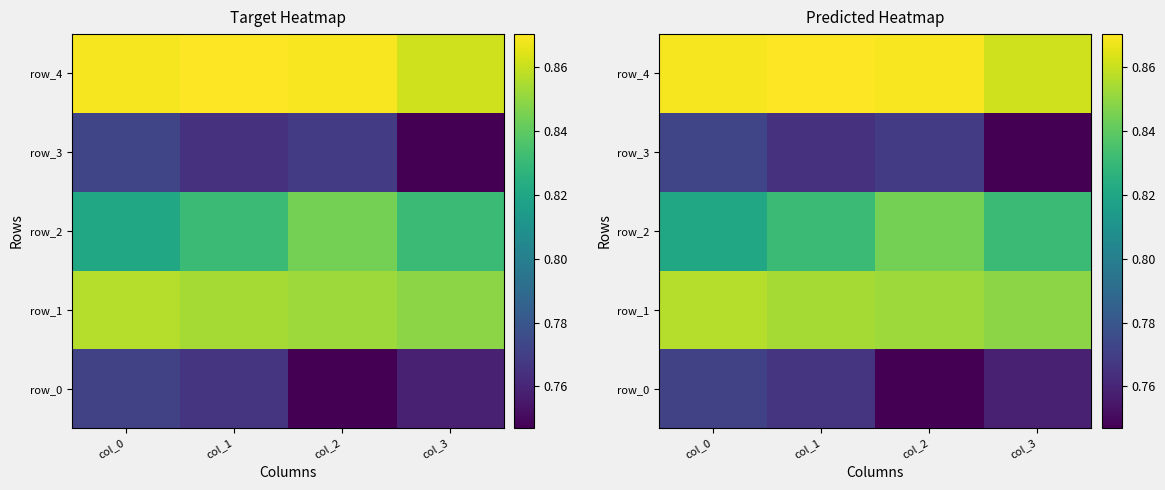

What is the sum of the row_4 values at col_1 and col_2?

1.7